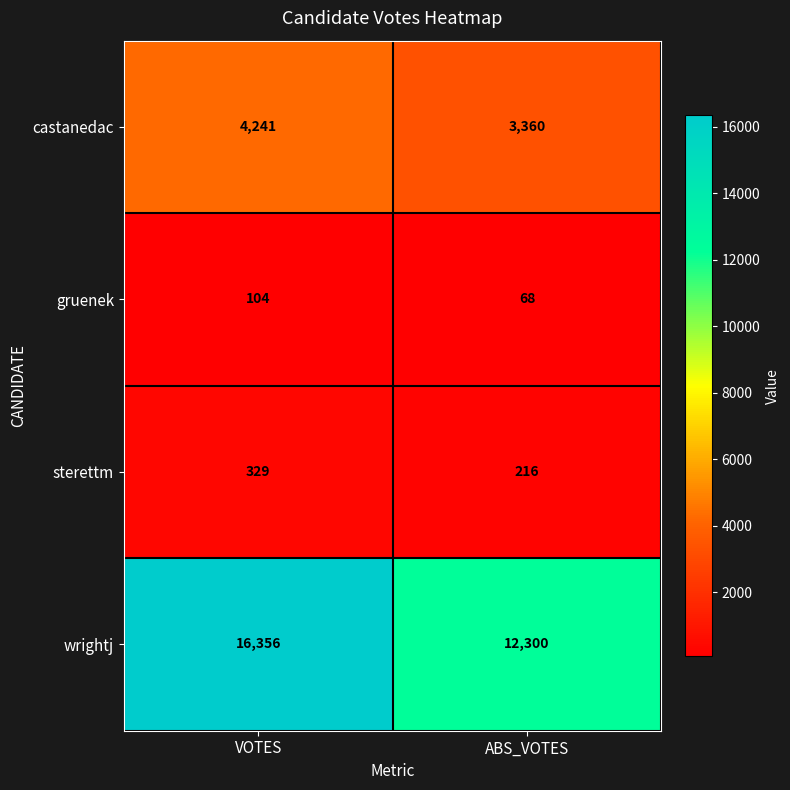

At which label is sterettm closest to 272?

ABS_VOTES